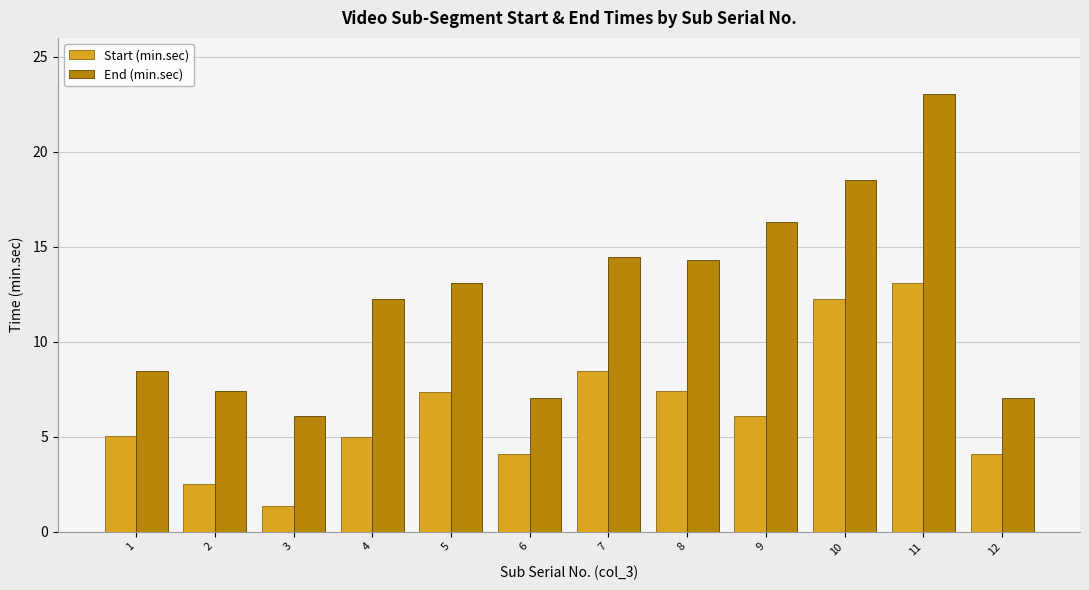

At 8, list the series in order from largest to smallest.

End (min.sec), Start (min.sec)